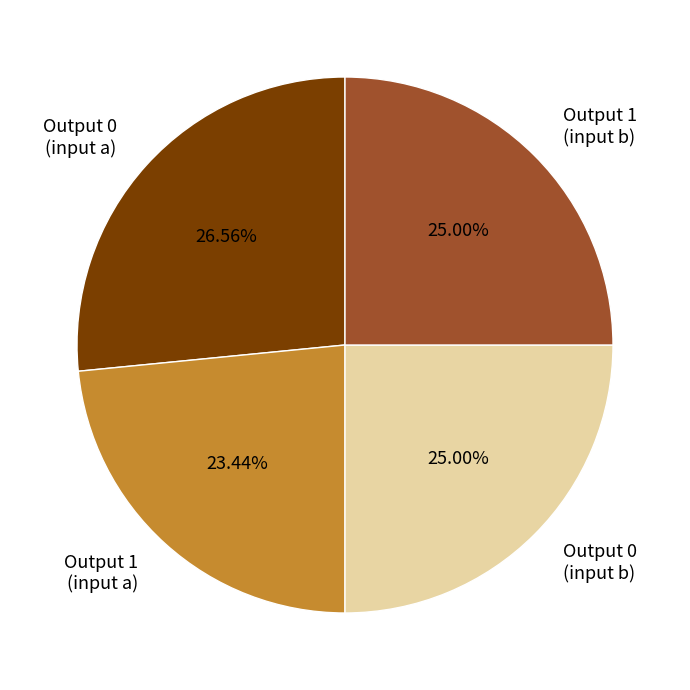

Is there any slice that represents more than half of the pie?

No